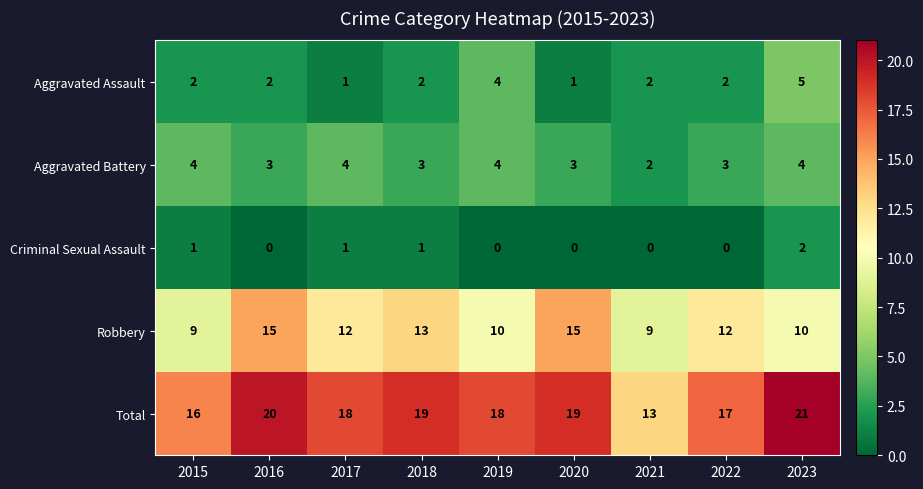

True or false: Total has a value of 18 at 2019.

True